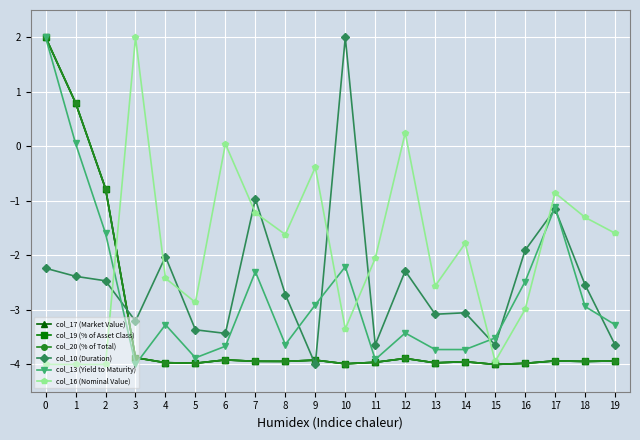

What is the maximum value shown in the chart?

2.0